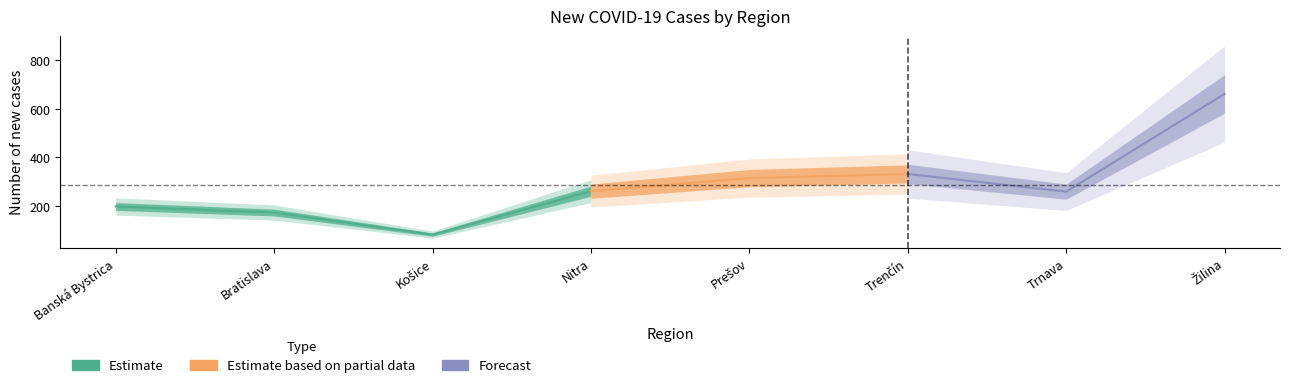

Is this an area chart (filled region under the line)?

No